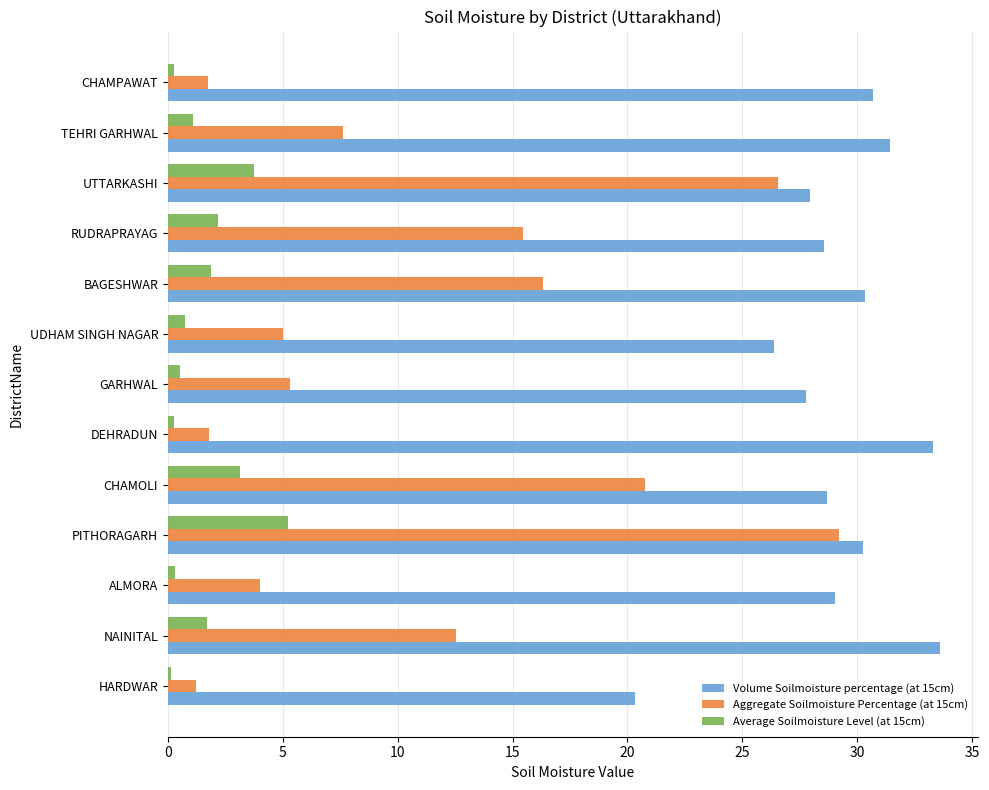

What is the highest value of the Aggregate Soilmoisture Percentage (at 15cm) series?

29.2